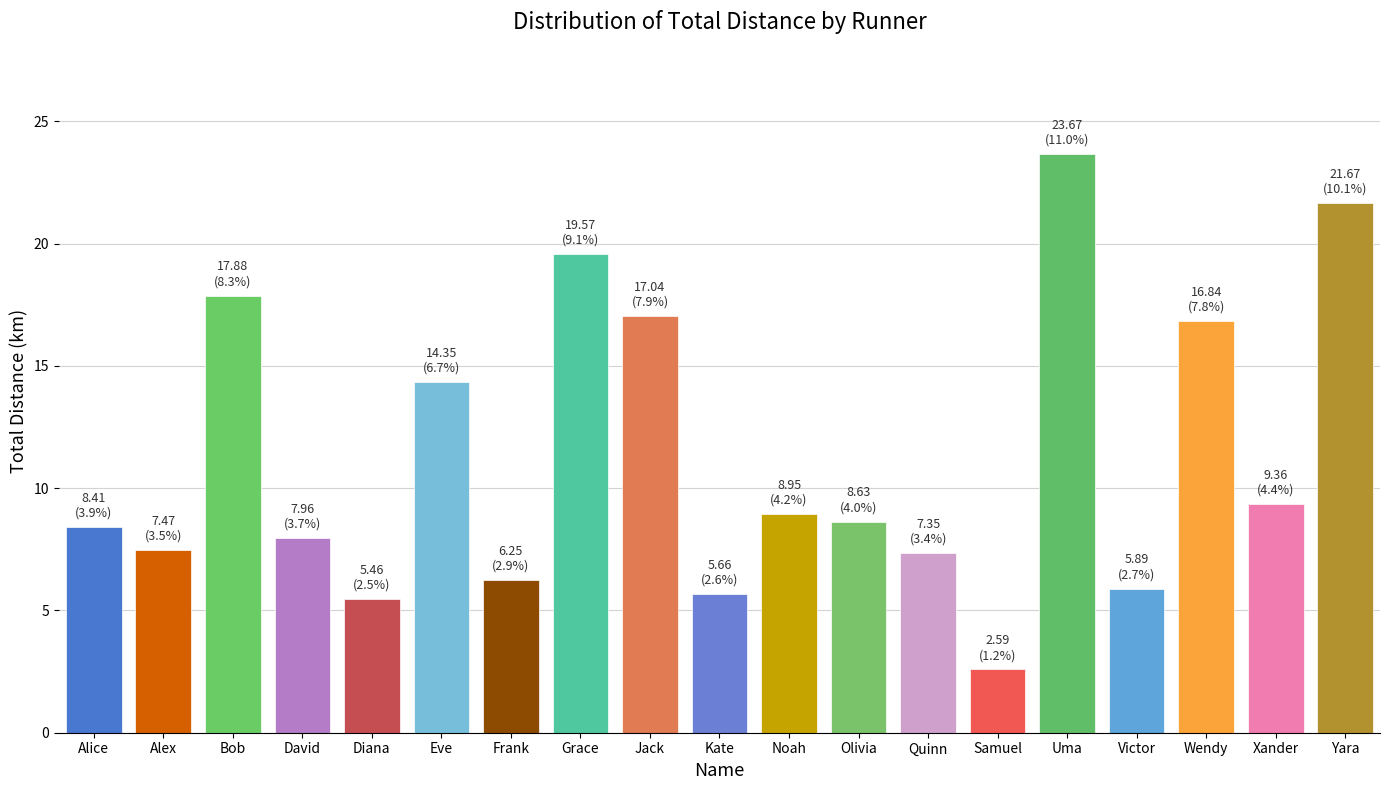

At which label is the value closest to 13?

Eve